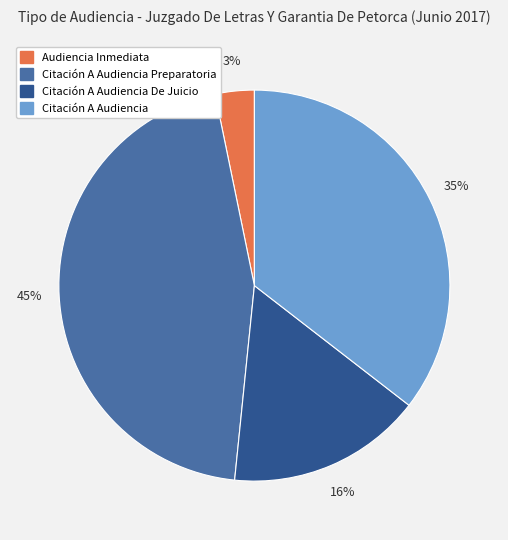

How many segments does this pie chart have?

4